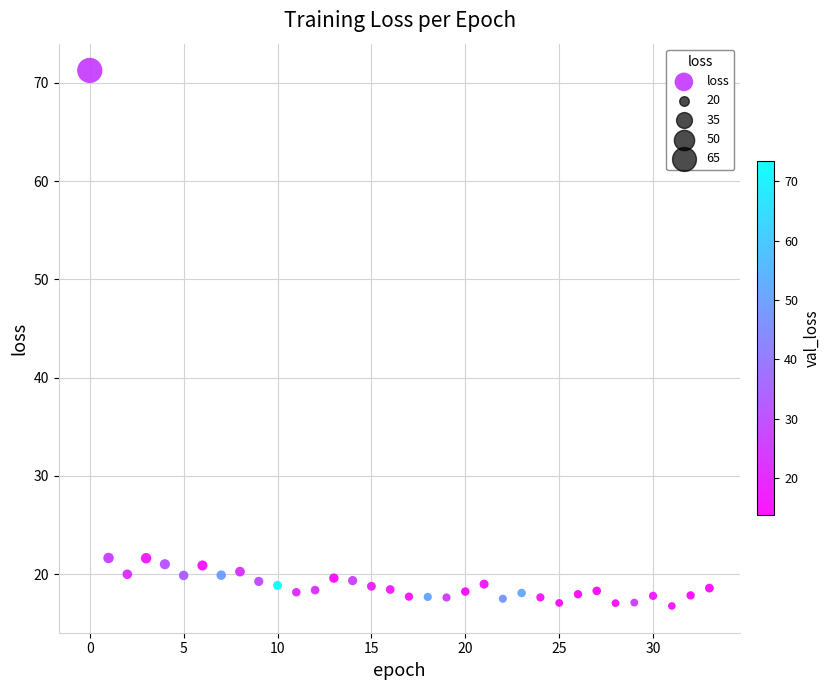

What is the range of Y values (max minus min)?

54.5